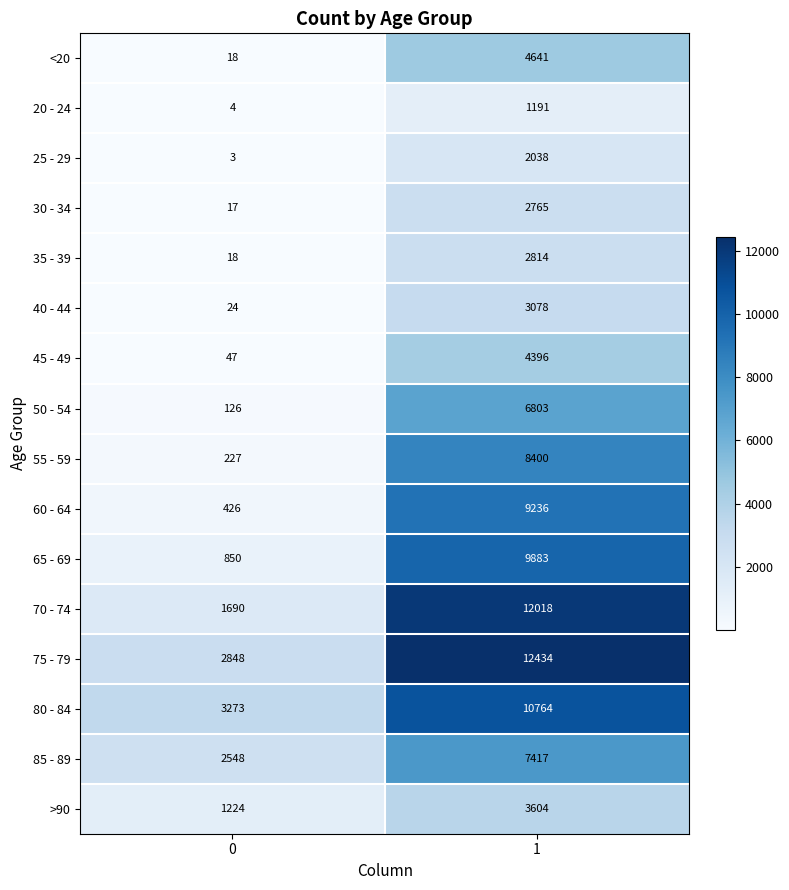

Between 0 and 1, which series saw the biggest shift?

70 - 74